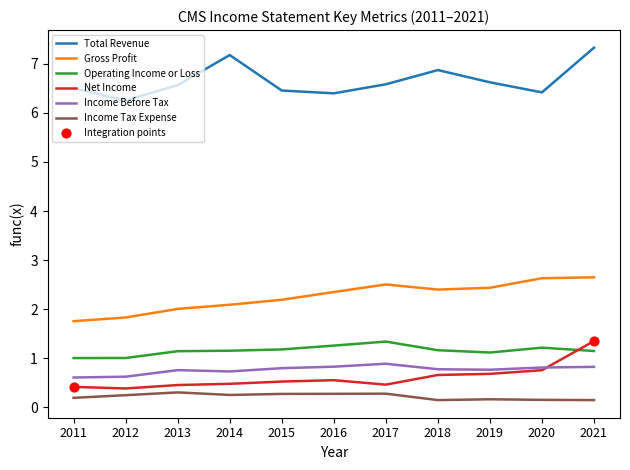

Is the value of Operating Income or Loss at 2013 greater than the value of Total Revenue at 2013?

No